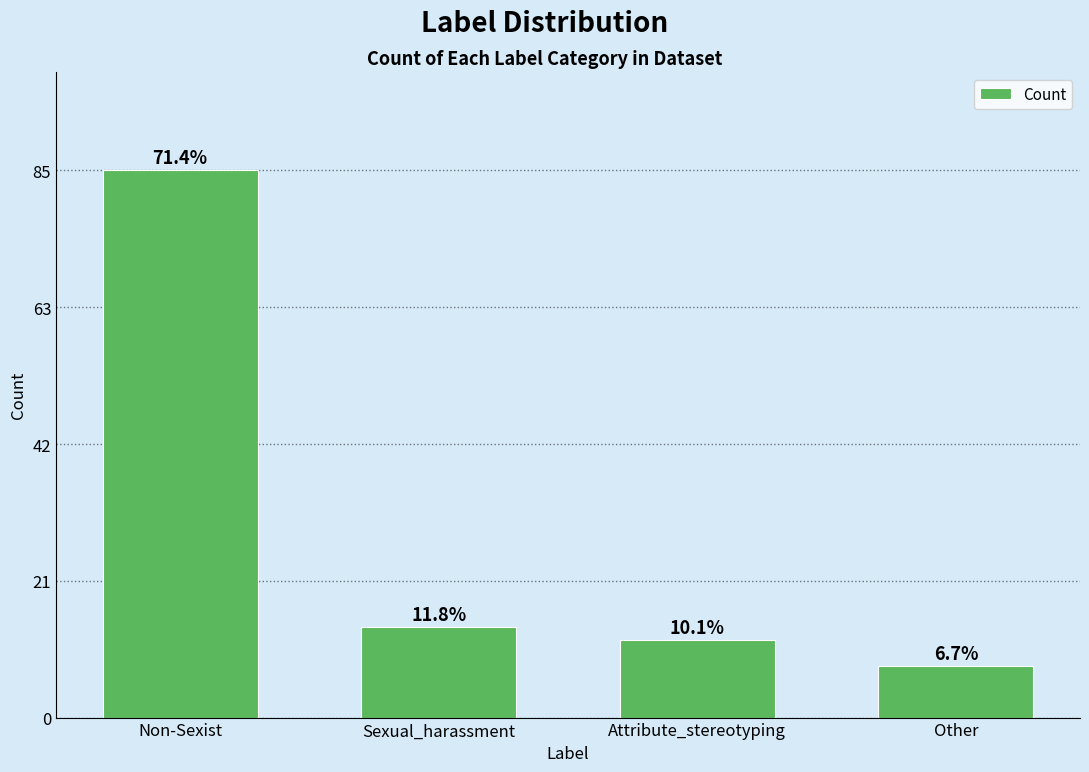

What position from the right is Sexual_harassment?

3